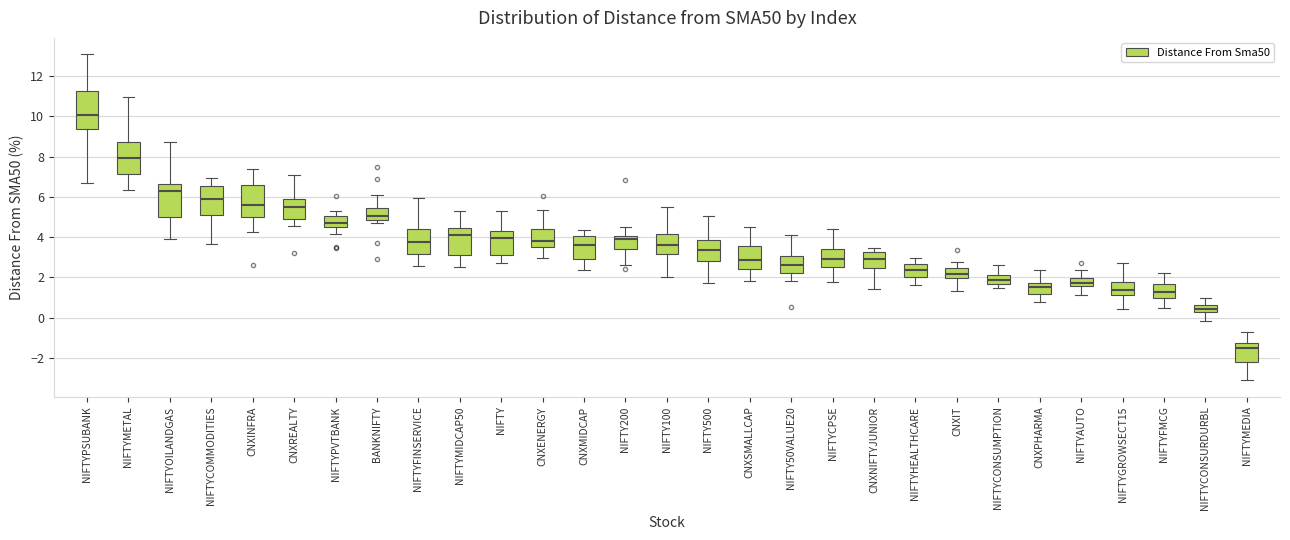

Where does the upper whisker of the box for NIFTYCPSE end on the y-axis? The values are not printed on the chart, so give them approximately, as read against the axis.

4.4